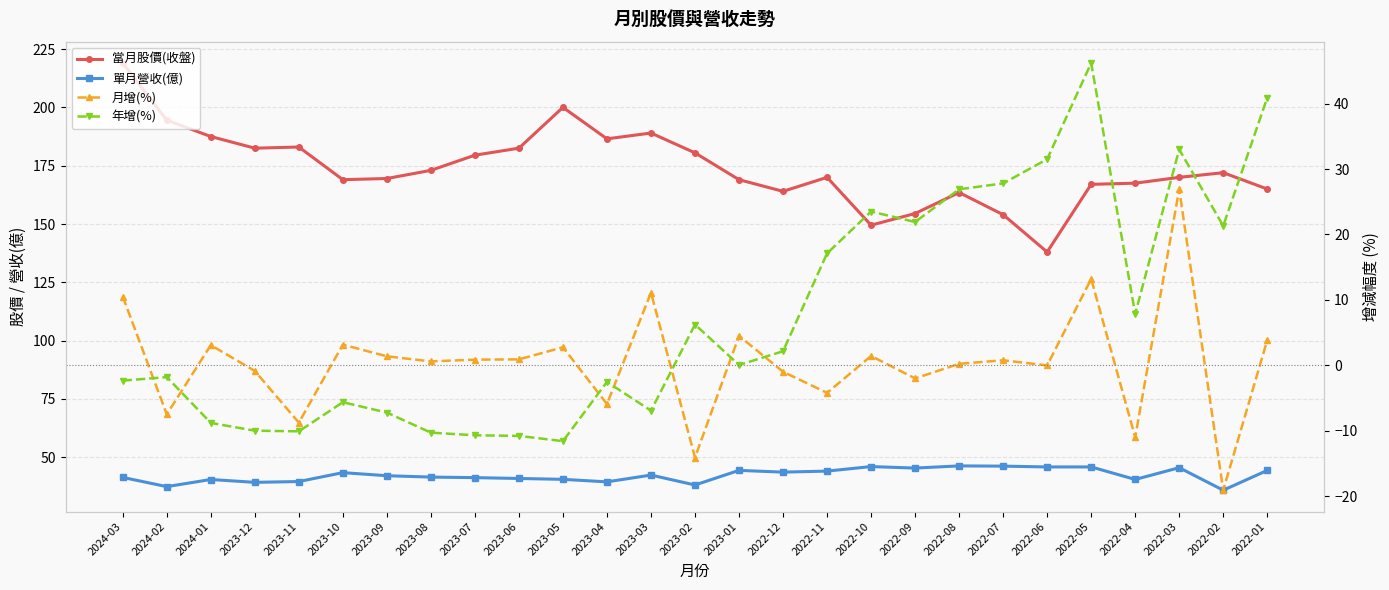

Reading left to right, extract all data points from this chart.

當月股價(收盤): 2024-03=219.0	2024-02=194.5	2024-01=187.5	2023-12=182.5	2023-11=183.0	2023-10=169.0	2023-09=169.5	2023-08=173.0	2023-07=179.5	2023-06=182.5	2023-05=200.0	2023-04=186.5	2023-03=189.0	2023-02=180.5	2023-01=169.0	2022-12=164.0	2022-11=170.0	2022-10=149.5	2022-09=154.5	2022-08=163.5	2022-07=154.0	2022-06=138.0	2022-05=167.0	2022-04=167.5	2022-03=170.0	2022-02=172.0	2022-01=165.0
單月營收(億): 2024-03=41.4	2024-02=37.4	2024-01=40.5	2023-12=39.3	2023-11=39.6	2023-10=43.4	2023-09=42.1	2023-08=41.5	2023-07=41.3	2023-06=40.9	2023-05=40.6	2023-04=39.5	2023-03=42.4	2023-02=38.1	2023-01=44.4	2022-12=43.6	2022-11=44.1	2022-10=46.0	2022-09=45.4	2022-08=46.3	2022-07=46.2	2022-06=45.9	2022-05=45.9	2022-04=40.5	2022-03=45.5	2022-02=35.9	2022-01=44.4
月增(%): 2024-03=10.5	2024-02=-7.5	2024-01=3.1	2023-12=-0.9	2023-11=-8.8	2023-10=3.1	2023-09=1.4	2023-08=0.6	2023-07=0.9	2023-06=0.9	2023-05=2.8	2023-04=-5.9	2023-03=11.1	2023-02=-14.1	2023-01=4.5	2022-12=-1.0	2022-11=-4.2	2022-10=1.4	2022-09=-2.0	2022-08=0.2	2022-07=0.8	2022-06=-0.0	2022-05=13.2	2022-04=-11.0	2022-03=26.9	2022-02=-19.1	2022-01=3.8
年增(%): 2024-03=-2.4	2024-02=-1.8	2024-01=-8.8	2023-12=-10.0	2023-11=-10.1	2023-10=-5.7	2023-09=-7.2	2023-08=-10.3	2023-07=-10.7	2023-06=-10.8	2023-05=-11.6	2023-04=-2.5	2023-03=-6.9	2023-02=6.2	2023-01=0.0	2022-12=2.1	2022-11=17.1	2022-10=23.5	2022-09=21.9	2022-08=26.9	2022-07=27.8	2022-06=31.5	2022-05=46.2	2022-04=7.8	2022-03=33.0	2022-02=21.3	2022-01=40.9